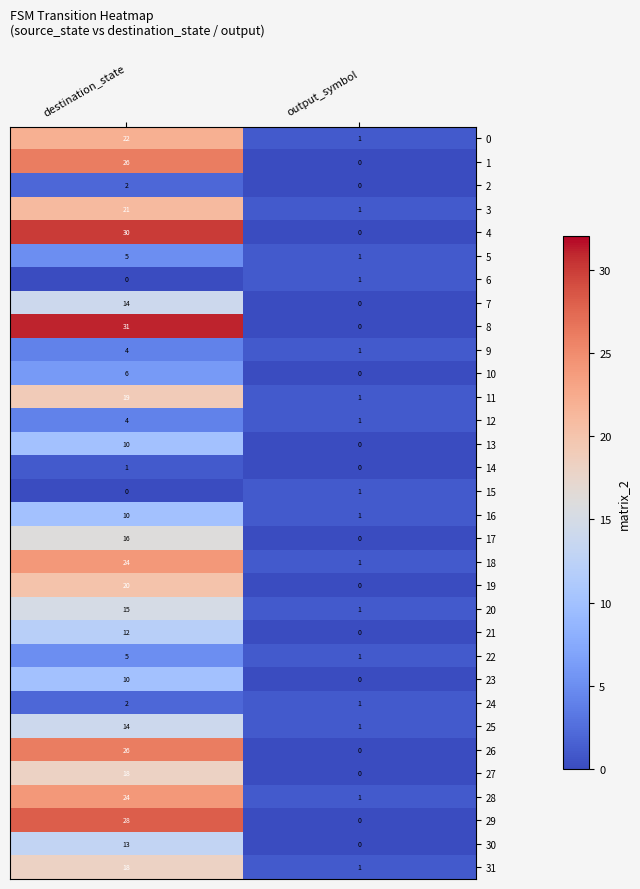

What is the spread (max minus min) of values at destination_state?

31